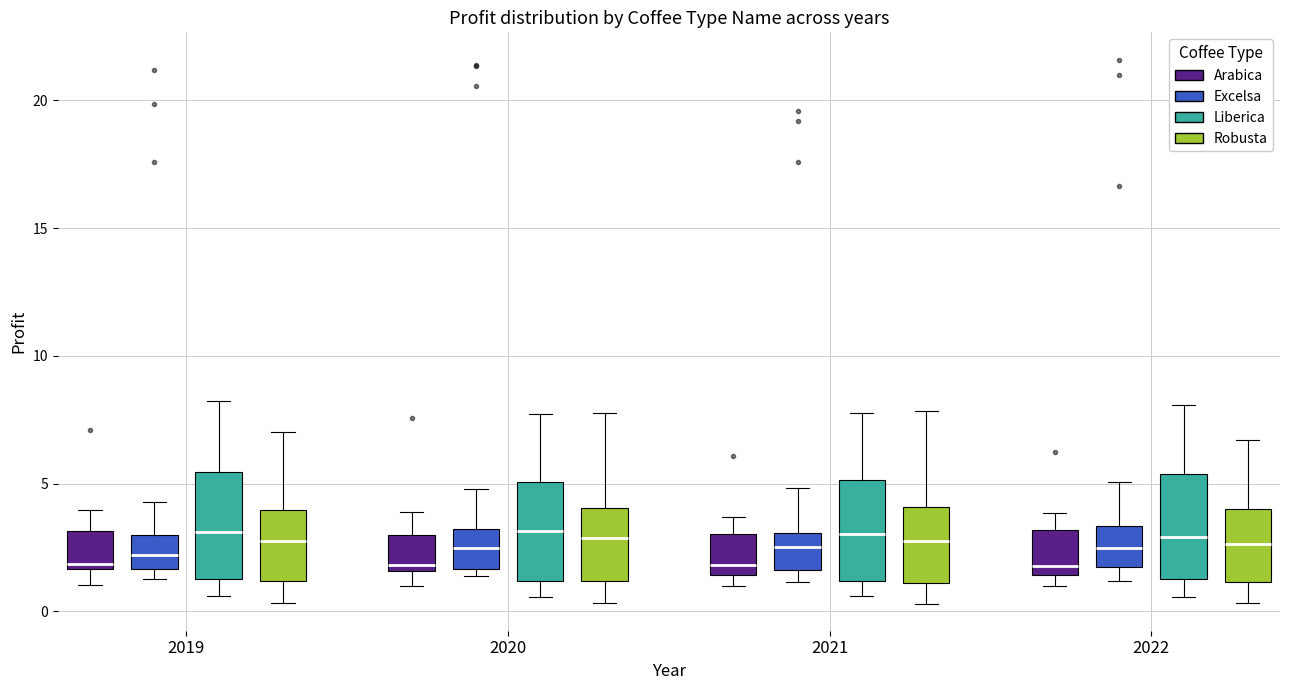

Reading left to right, transcribe this box plot: for each box, give where its median line is, the range the box spans, and where its two whiskers end, as read against the y-axis. The values are not printed on the chart, so give them approximately, as read against the axis.

2019 (Arabica): median 2.0, box 1.5 to 3.0, whiskers 1.0 to 4.0
2019 (Excelsa): median 2.0, box 1.5 to 3.0, whiskers 1.5 (just below the box's lower edge) to 4.5
2019 (Liberica): median 3.0, box 1.5 to 5.5, whiskers 0.5 to 8.0
2019 (Robusta): median 3.0, box 1.0 to 4.0, whiskers 0.5 to 7.0
2020 (Arabica): median 2.0, box 1.5 to 3.0, whiskers 1.0 to 4.0
2020 (Excelsa): median 2.5, box 1.5 to 3.0, whiskers 1.5 (just below the box's lower edge) to 5.0
2020 (Liberica): median 3.0, box 1.0 to 5.0, whiskers 0.5 to 7.5
2020 (Robusta): median 3.0, box 1.0 to 4.0, whiskers 0.5 to 8.0
2021 (Arabica): median 2.0, box 1.5 to 3.0, whiskers 1.0 to 3.5
2021 (Excelsa): median 2.5, box 1.5 to 3.0, whiskers 1.0 to 5.0
2021 (Liberica): median 3.0, box 1.0 to 5.0, whiskers 0.5 to 8.0
2021 (Robusta): median 3.0, box 1.0 to 4.0, whiskers 0.5 to 8.0
2022 (Arabica): median 2.0, box 1.5 to 3.0, whiskers 1.0 to 4.0
2022 (Excelsa): median 2.5, box 1.5 to 3.5, whiskers 1.0 to 5.0
2022 (Liberica): median 3.0, box 1.5 to 5.5, whiskers 0.5 to 8.0
2022 (Robusta): median 2.5, box 1.0 to 4.0, whiskers 0.5 to 6.5